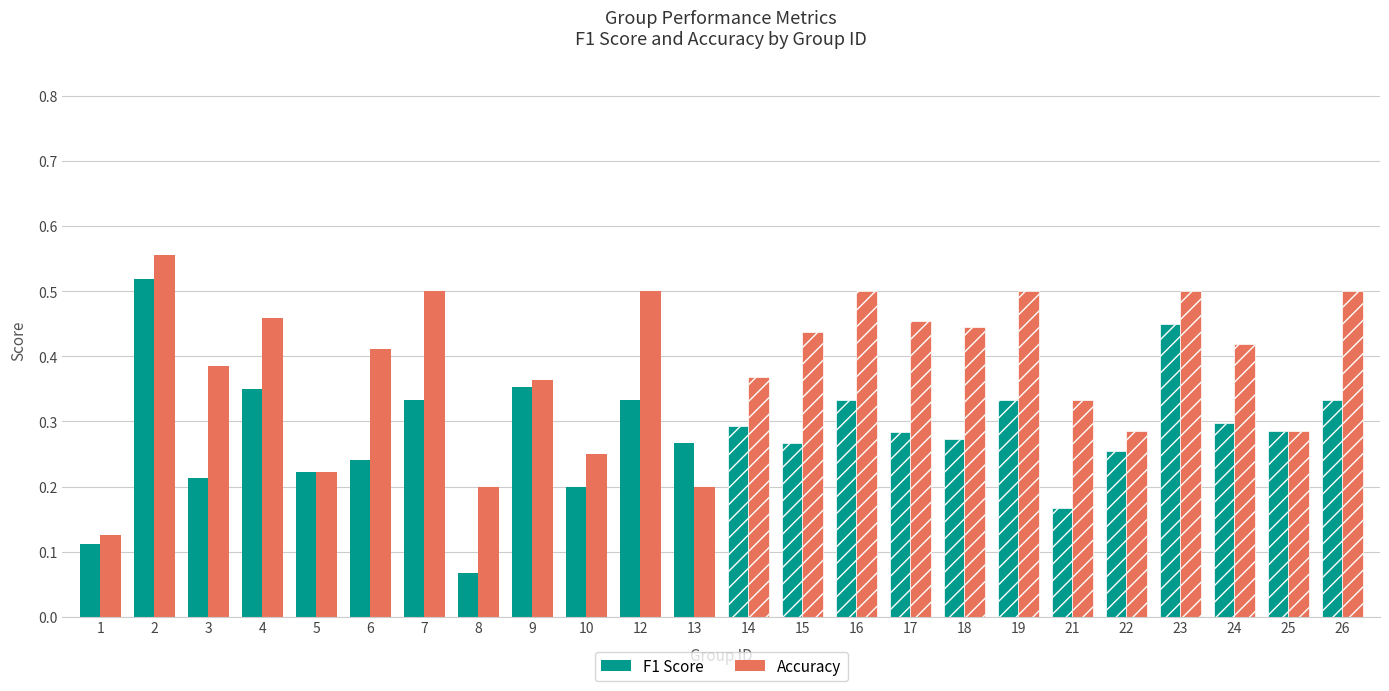

The value of F1 Score at 13 is 0.4. True or false?

False